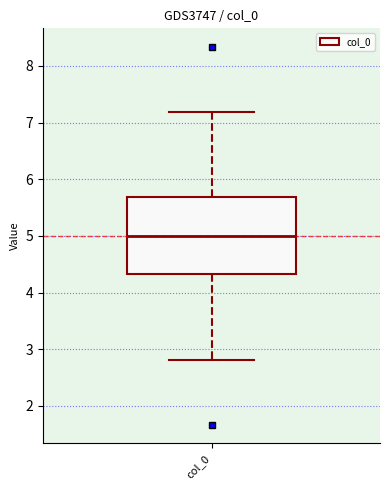

Read this box plot against the y-axis: the position of the median line, the range covered by the box, and the ends of both whiskers. The values are not printed on the chart, so give them approximately, as read against the axis.

median 5.0, box 4.3 to 5.7, whiskers 2.8 to 7.2